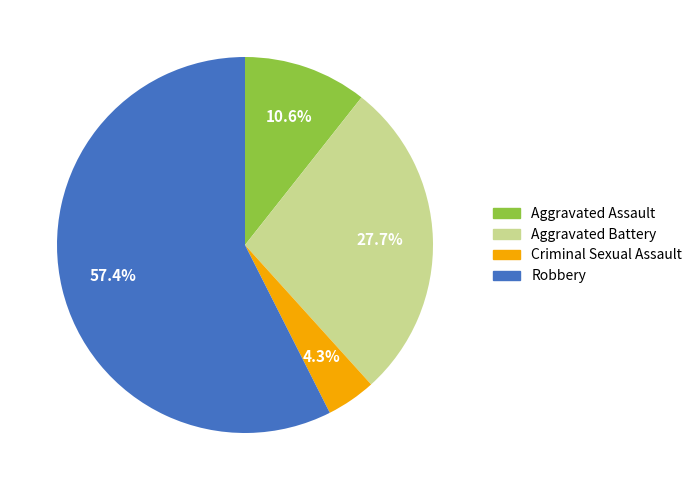

What portion of the pie excludes Criminal Sexual Assault?

95.7%